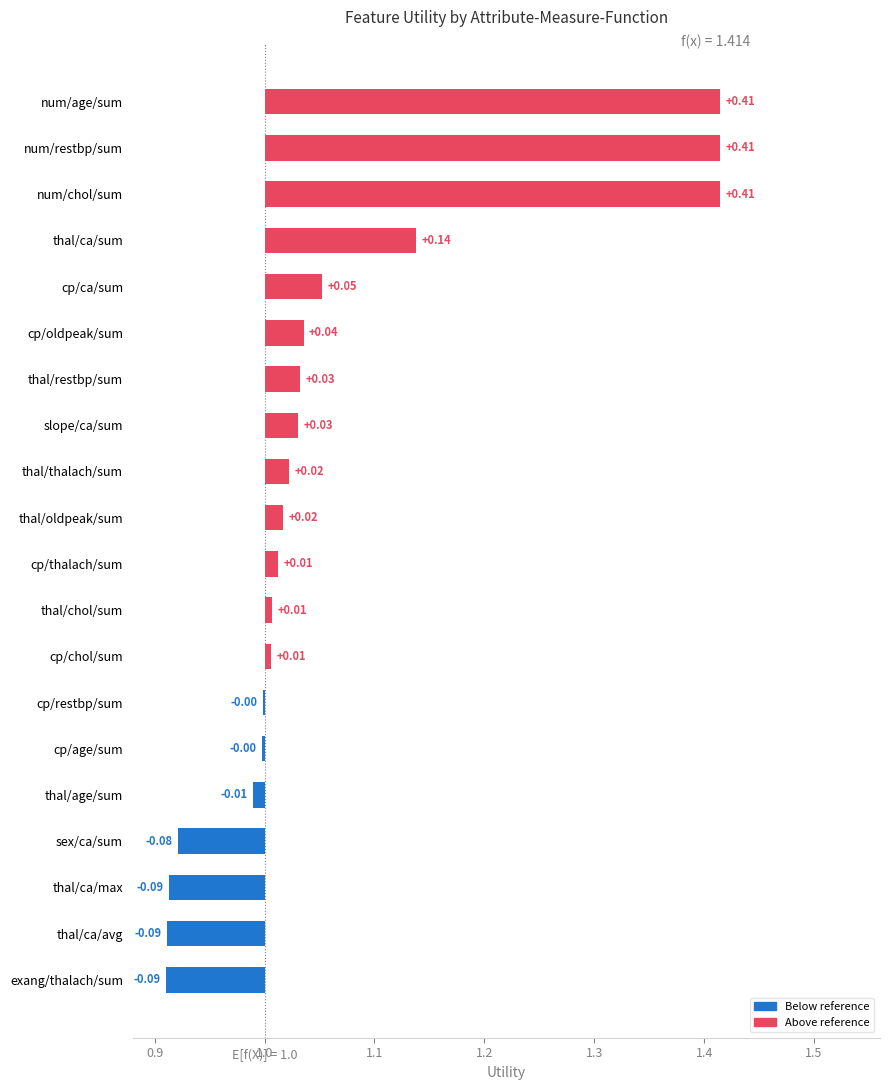

Reading right to left, what are all the values shown in this chart?

-0.1	-0.1	-0.1	-0.1	-0.0	-0.0	-0.0	0.0	0.0	0.0	0.0	0.0	0.0	0.0	0.0	0.1	0.1	0.4	0.4	0.4